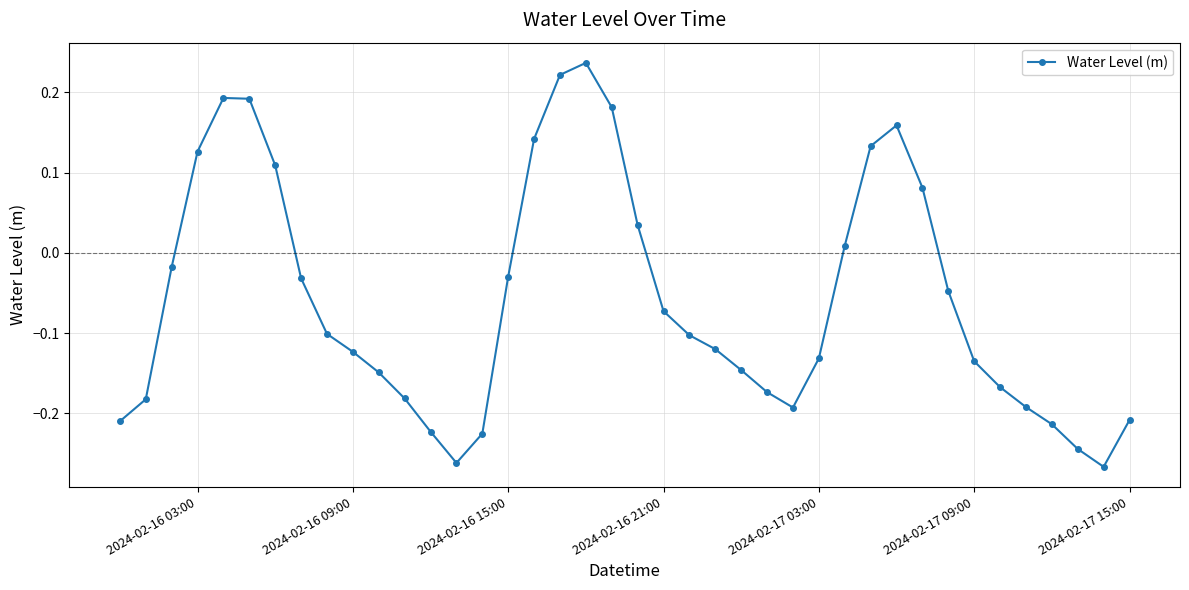

True or false: the data has more than 1 interior local peaks.

True